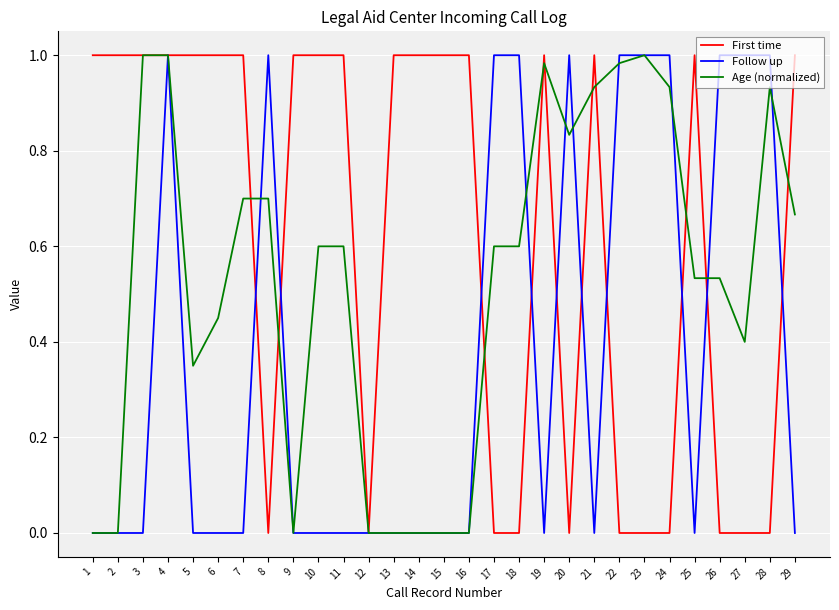

At which category is the sum across all series the highest?

4